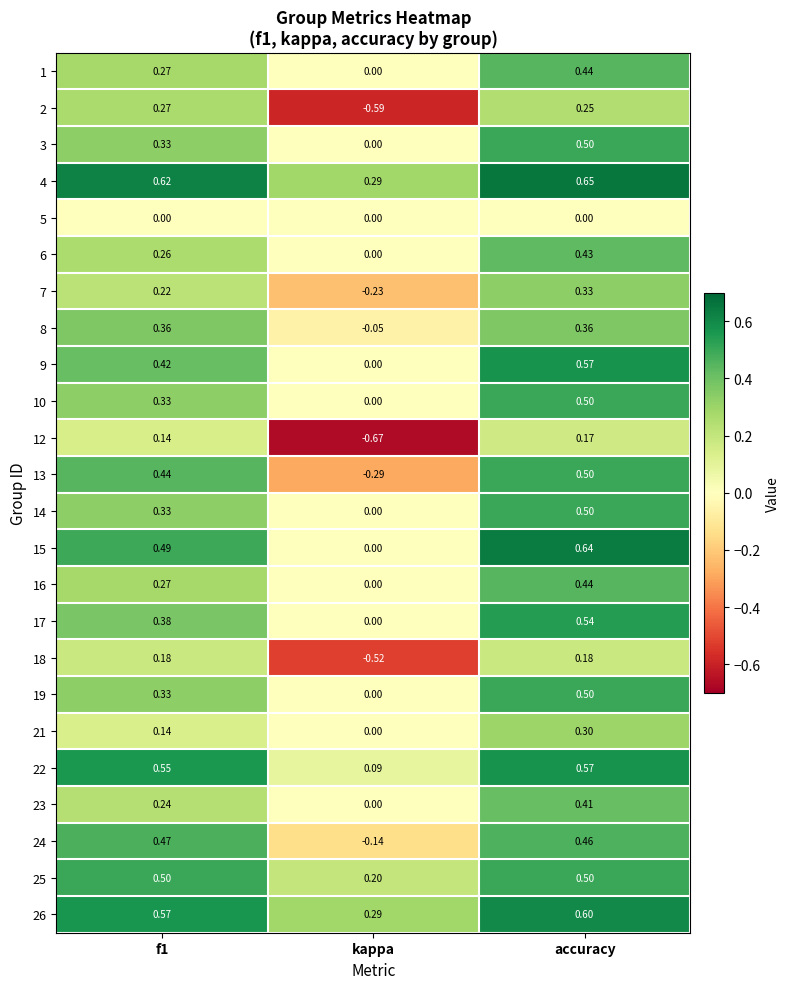

Which label corresponds to the smallest value in the chart?

kappa